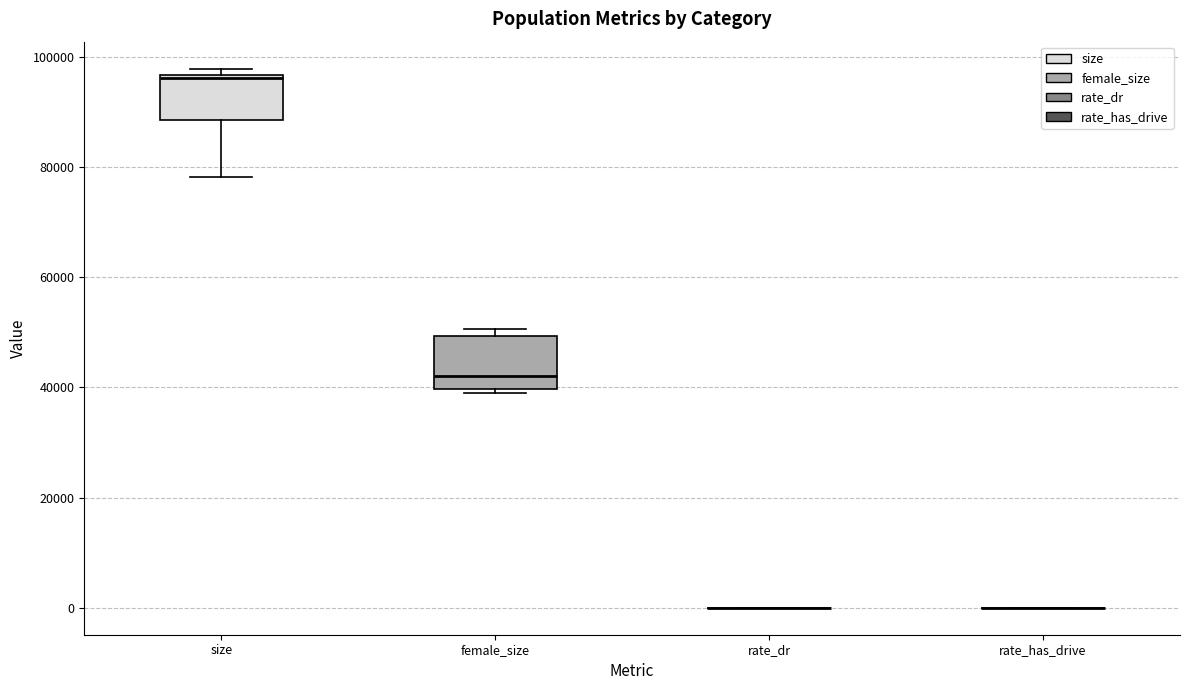

Reading left to right, transcribe this box plot: for each box, give where its median line is, the range the box spans, and where its two whiskers end, as read against the y-axis. The values are not printed on the chart, so give them approximately, as read against the axis.

size: median 96000, box 88000 to 96000, whiskers 78000 to 98000
female_size: median 42000, box 40000 to 50000, whiskers 38000 to 50000 (just above the box's upper edge)
rate_dr: box collapsed to a line at 0, whiskers 0 to 0
rate_has_drive: box collapsed to a line at 0, whiskers 0 to 0